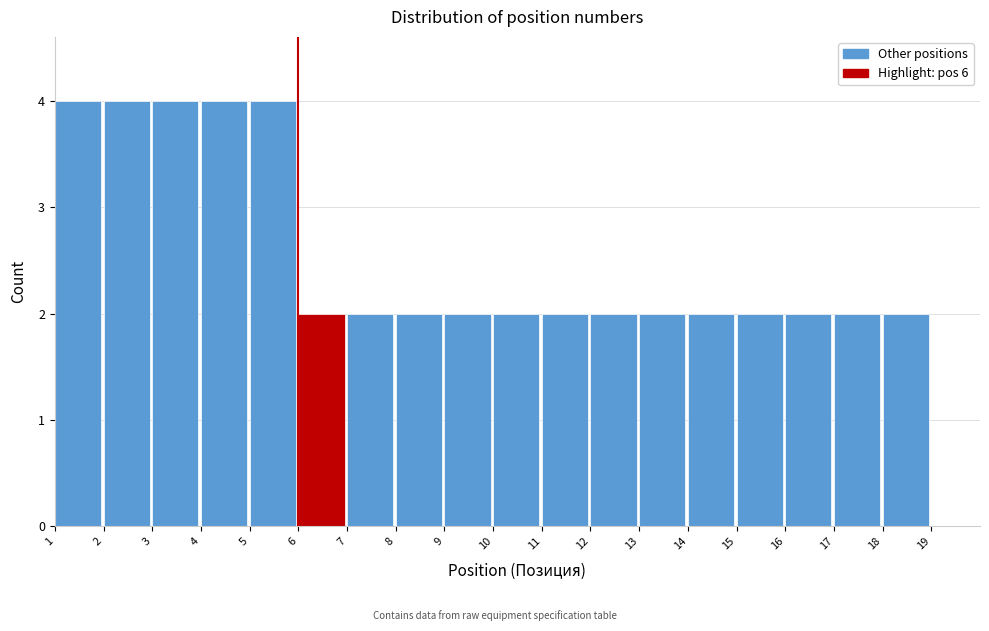

Reading left to right, list every bar in this chart as the range it spans on the x-axis followed by its height. The values are not printed on the chart, so give them approximately, as read against the axis.

1 to 2: 4
2 to 3: 4
3 to 4: 4
4 to 5: 4
5 to 6: 4
6 to 7: 2
7 to 8: 2
8 to 9: 2
9 to 10: 2
10 to 11: 2
11 to 12: 2
12 to 13: 2
13 to 14: 2
14 to 15: 2
15 to 16: 2
16 to 17: 2
17 to 18: 2
18 to 19: 2
19 to 20: 0